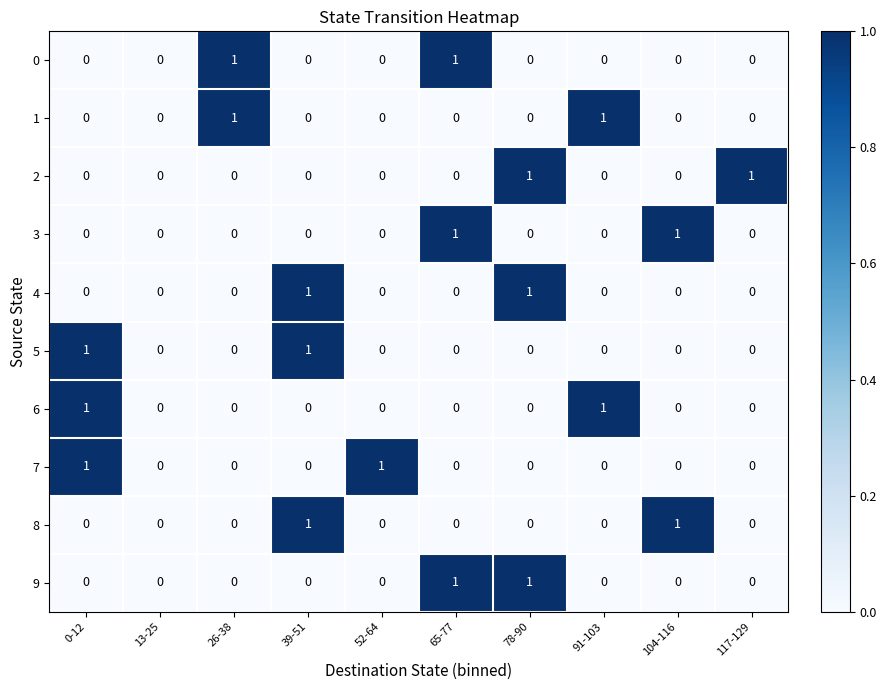

The 5 series shows 0 at 52-64. True or false?

True